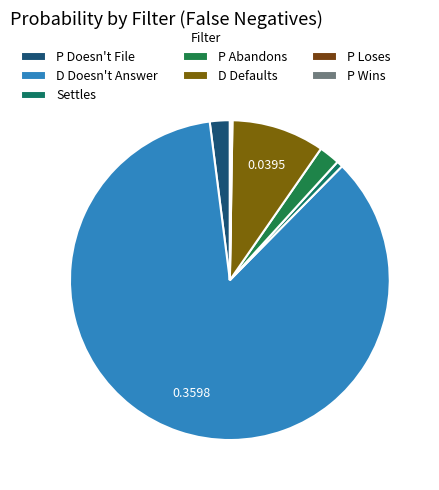

Which category accounts for the majority?

D Doesn't Answer